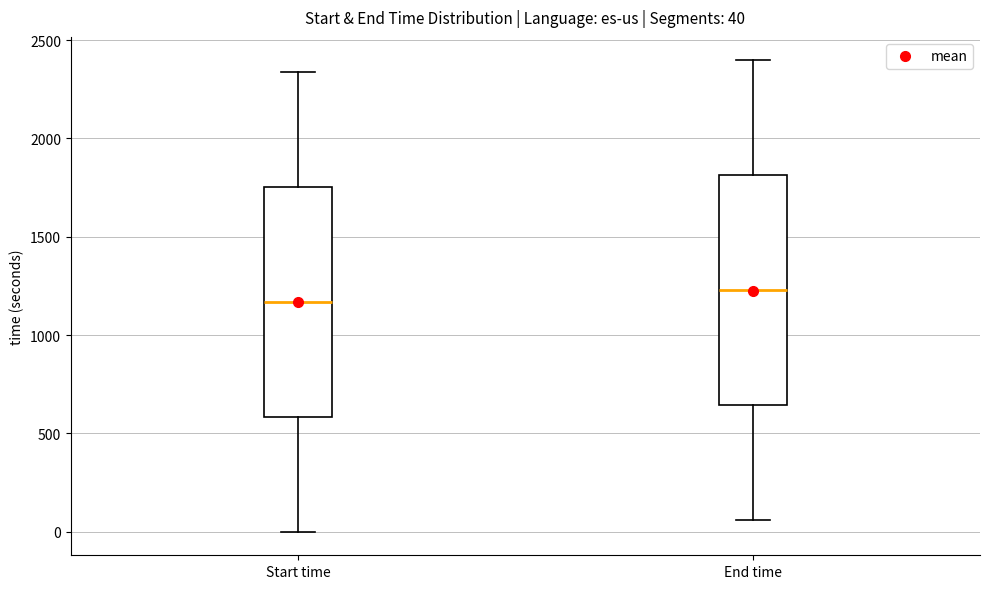

Which box has the lowest median line?

Start time